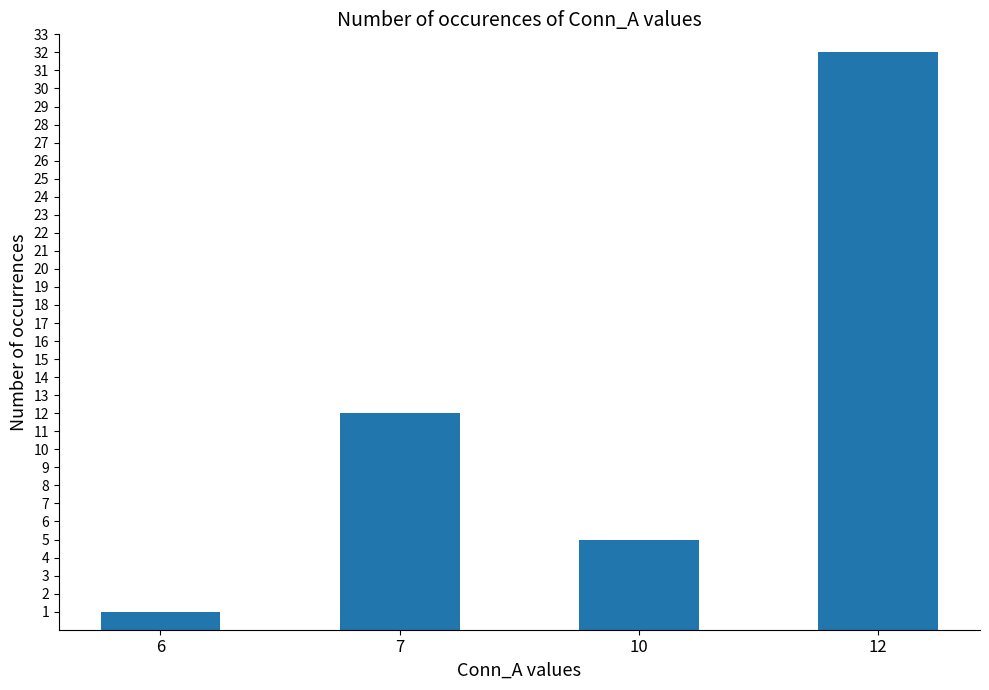

What is the smallest value displayed?

1